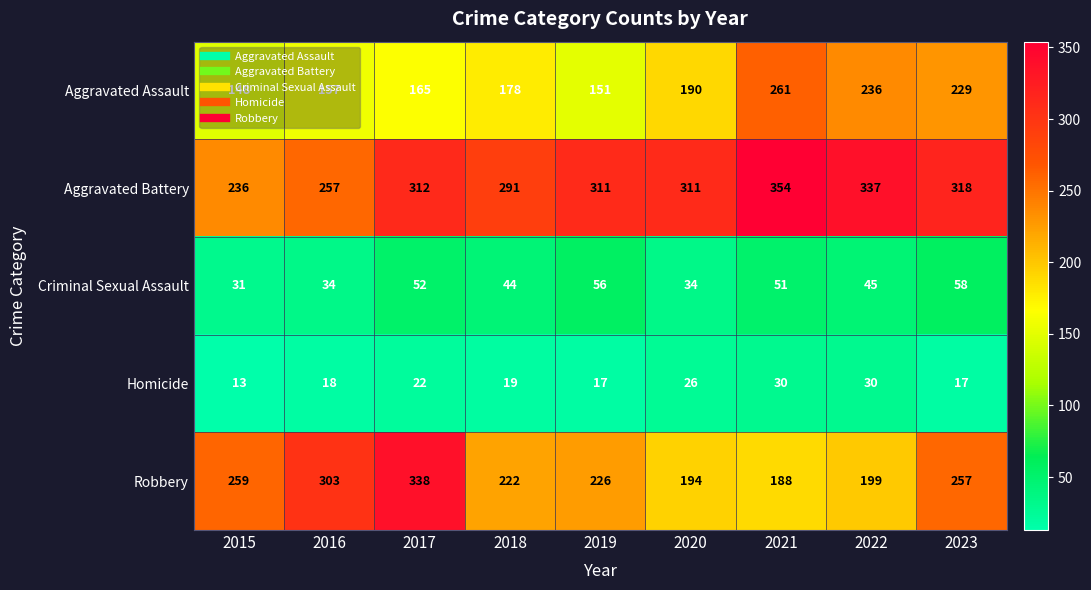

What is the difference between the highest and lowest values at 2020?

285